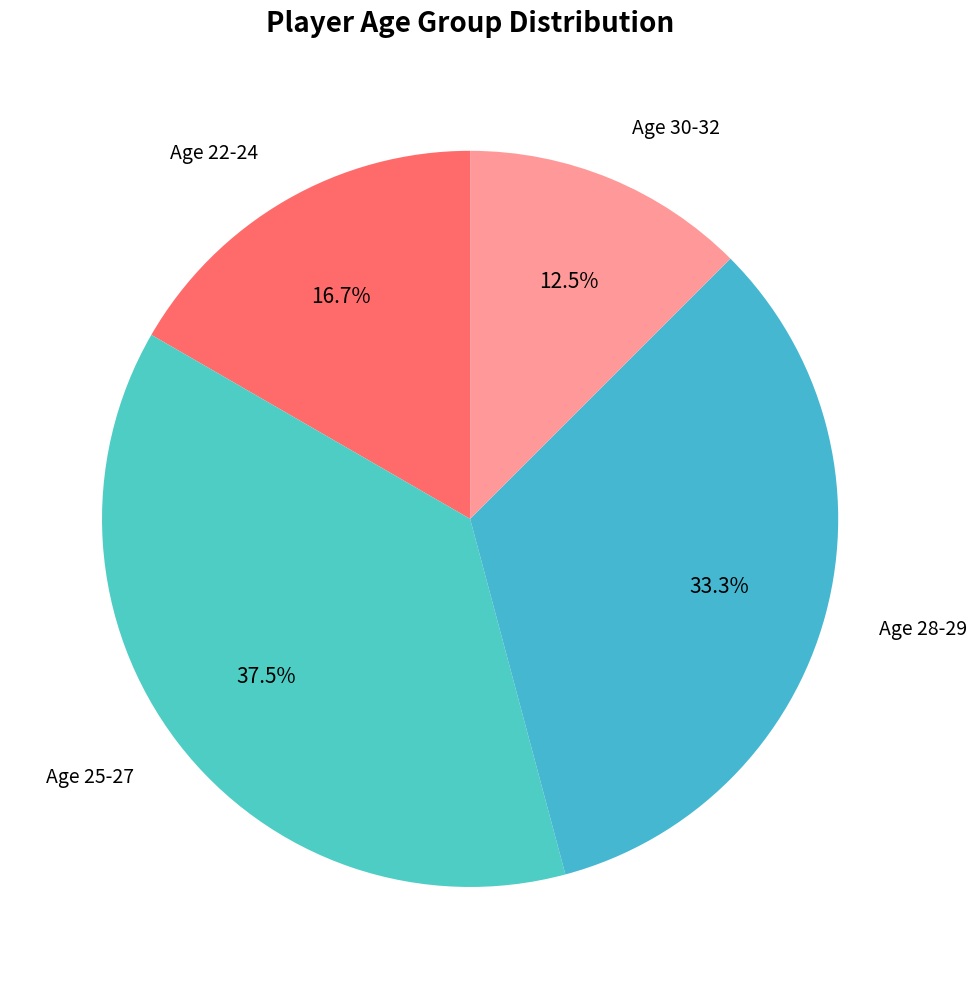

Rank the categories by value from highest to lowest.

Age 25-27, Age 28-29, Age 22-24, Age 30-32